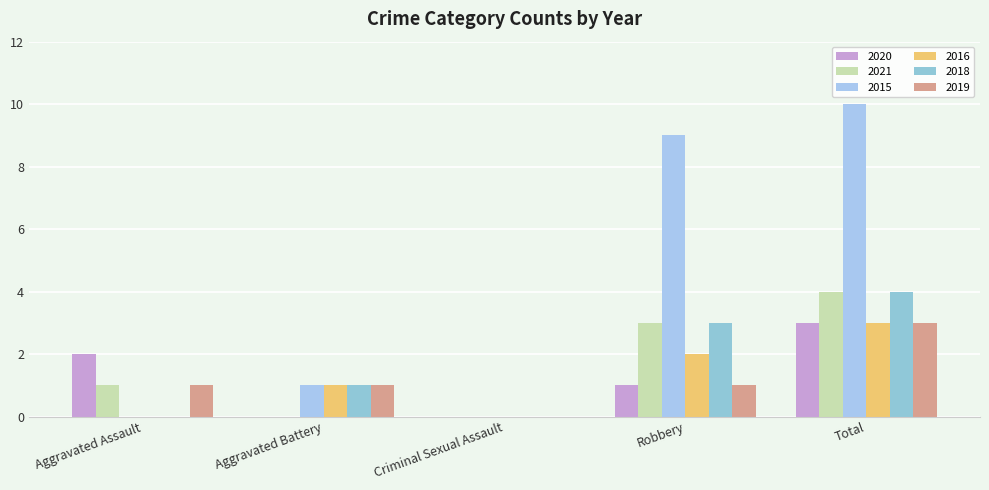

How many data points does each series have?

5